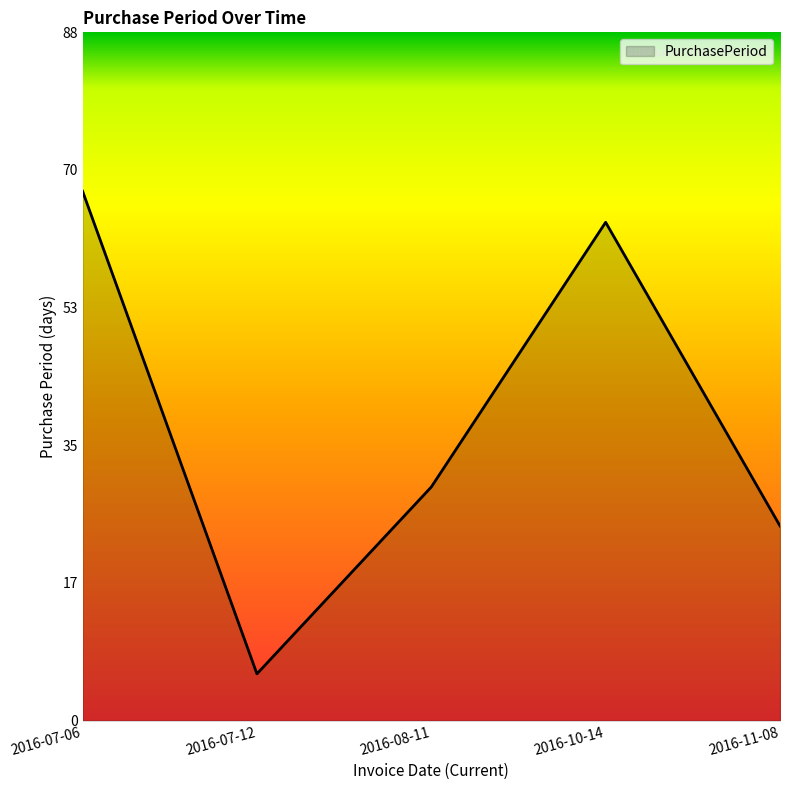

Reading left to right, list all the values displayed in this chart.

2016-07-06=68	2016-07-12=6	2016-08-11=30	2016-10-14=64	2016-11-08=25